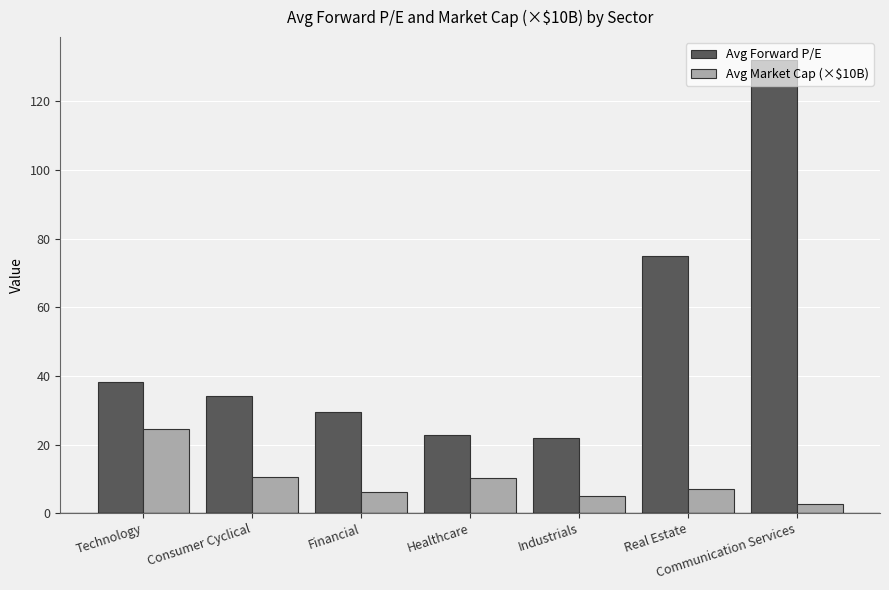

What is the smallest value displayed?

2.6